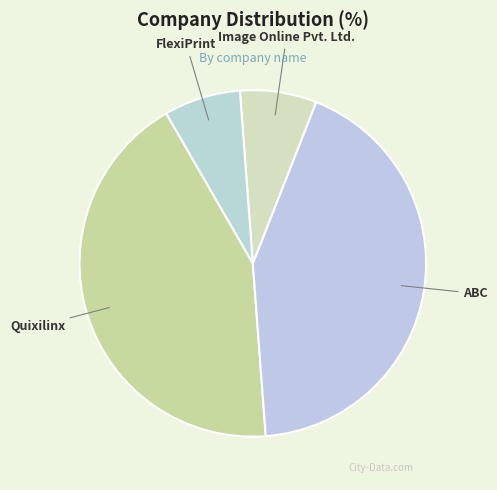

The FlexiPrint slice represents 7% of the pie. True or false?

True